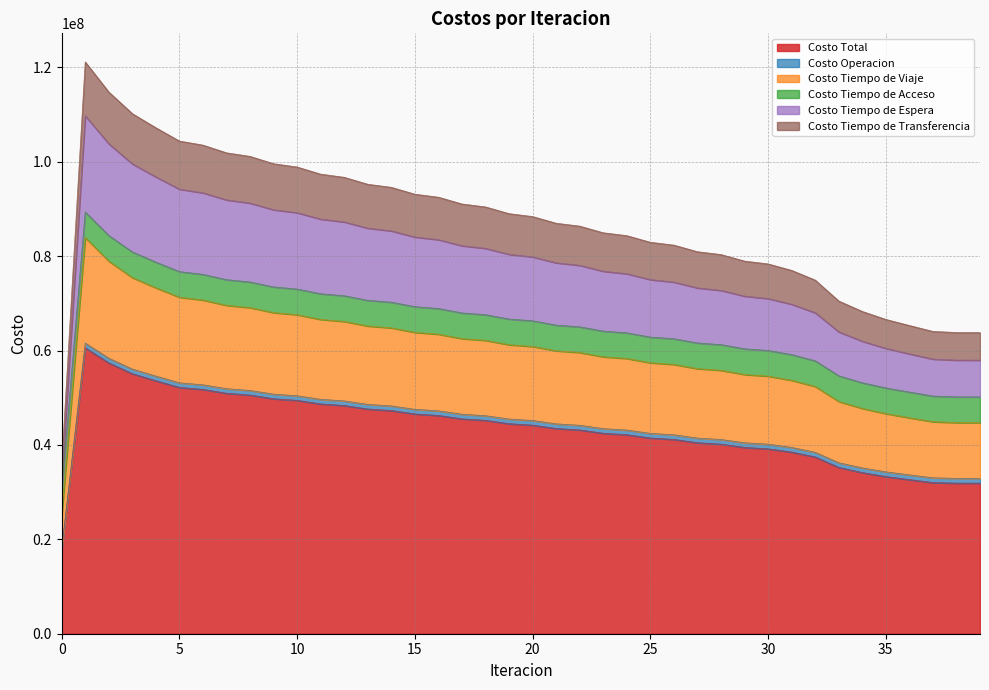

Which series changed the most between 11 and 17?

Costo Tiempo de Espera